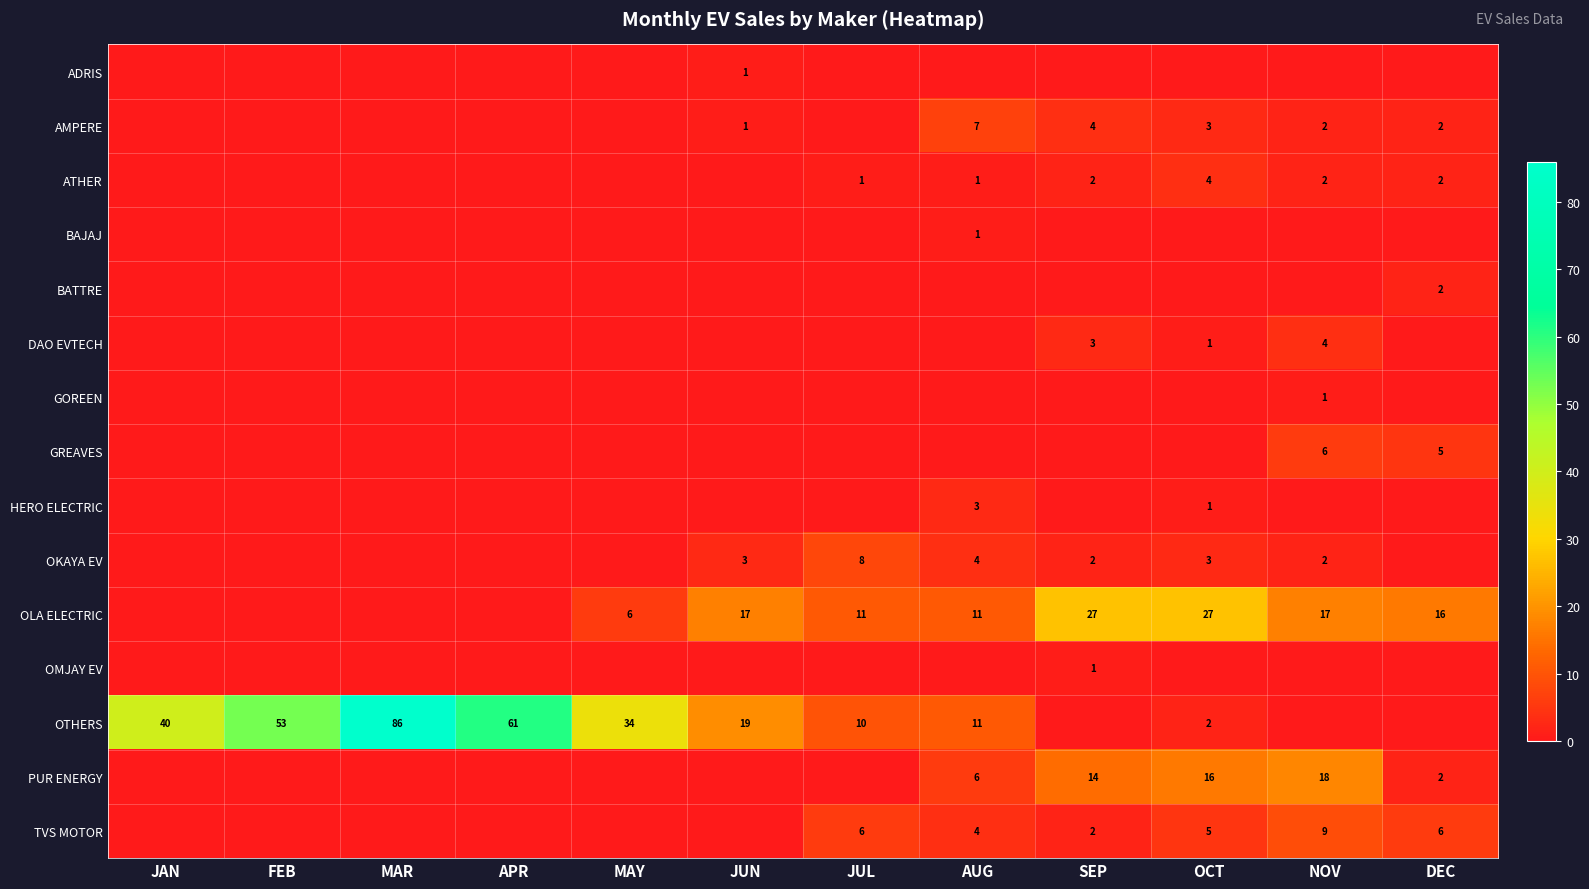

What is the difference between the second highest and second lowest values in the DAO EVTECH series?

3